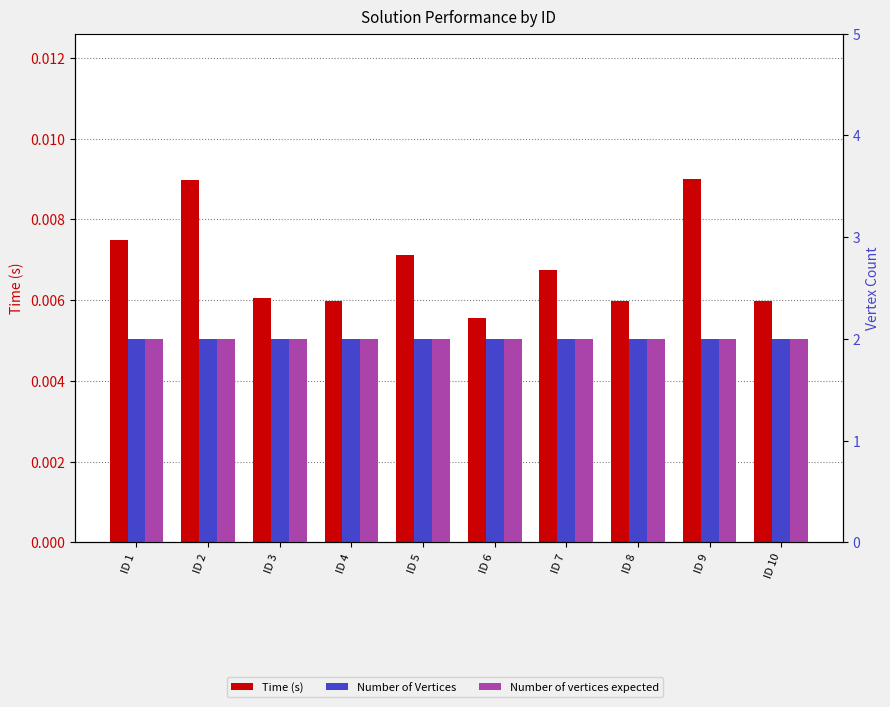

Read the Number of vertices expected value at ID 5.

2.0